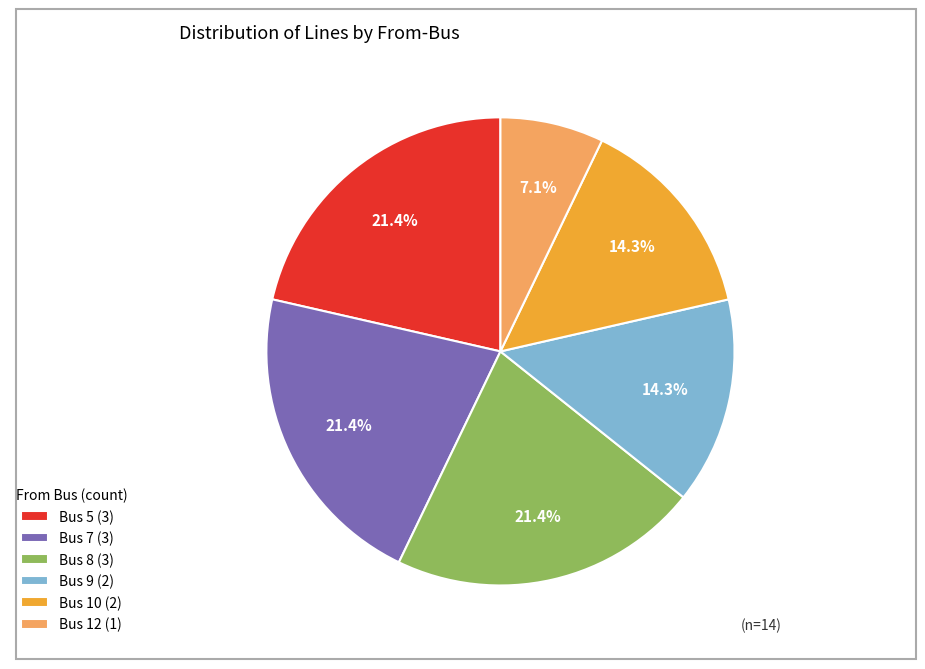

Which category has the smallest portion of the pie?

Bus 12 (1)